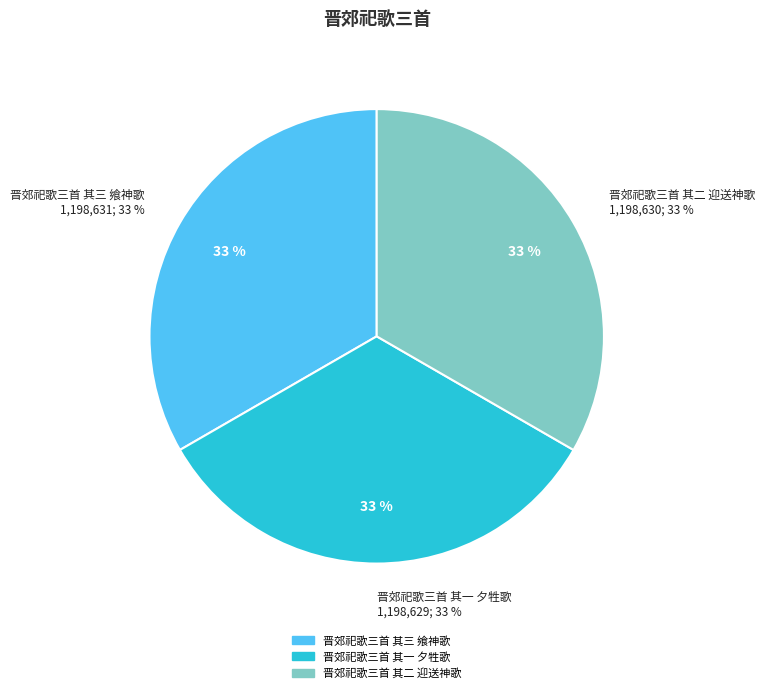

To the nearest percent, what portion does 晋郊祀歌三首 其三 飨神歌 represent?

33%